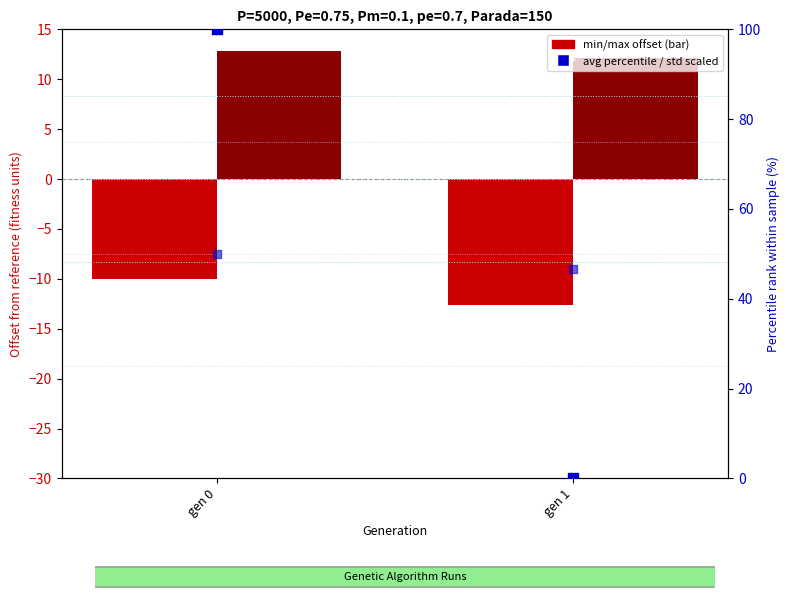

Which series has the largest total across all categories?

avg (percentile rank)